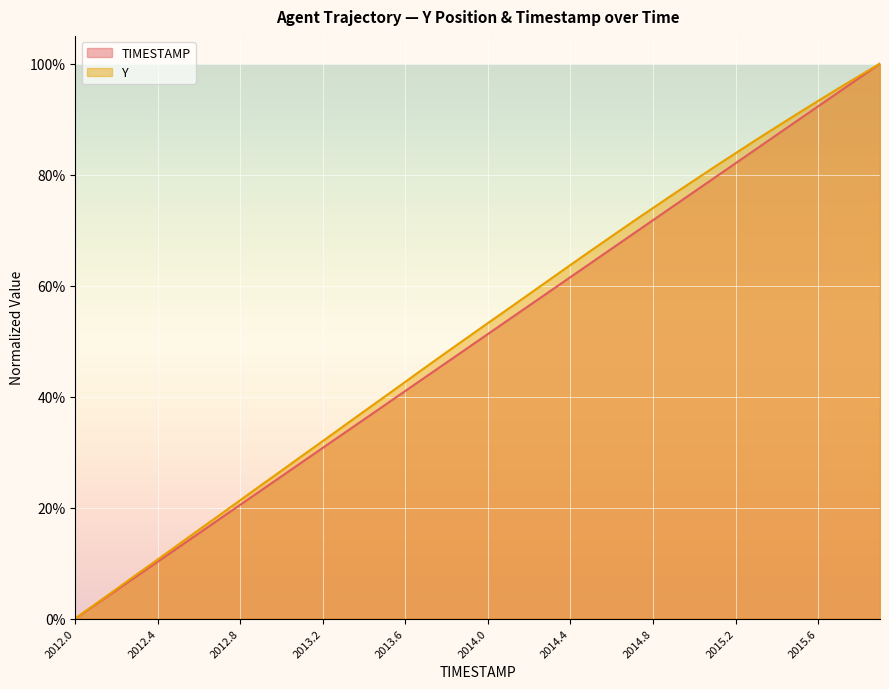

What is the value of the TIMESTAMP point at the 30th from the left?

0.7